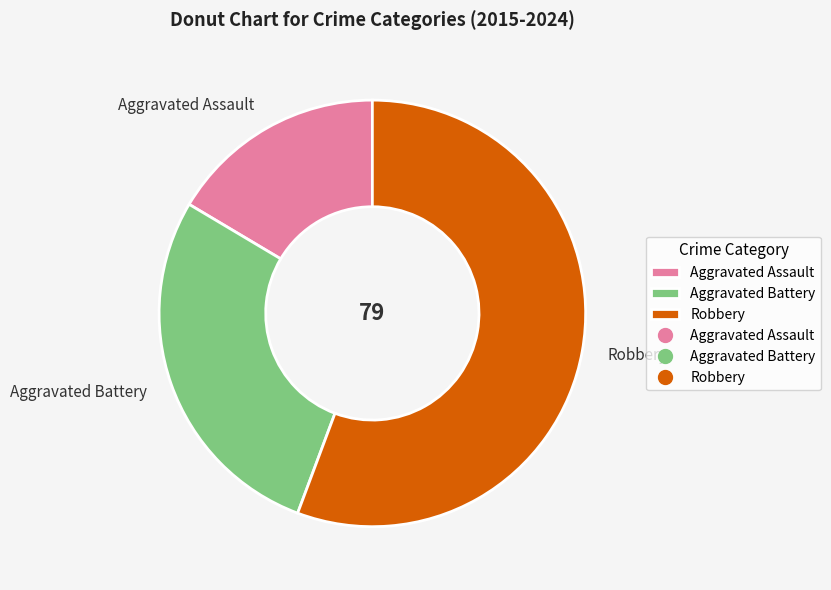

Rank the categories by value from lowest to highest.

Aggravated Assault, Aggravated Battery, Robbery